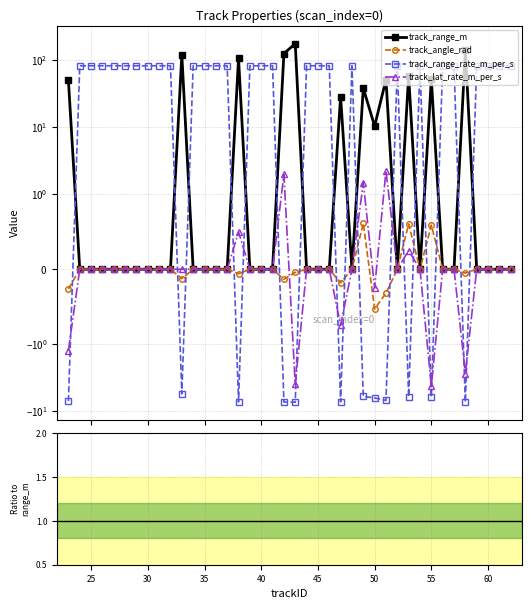

Does the chart display data point markers on the line(s)?

Yes